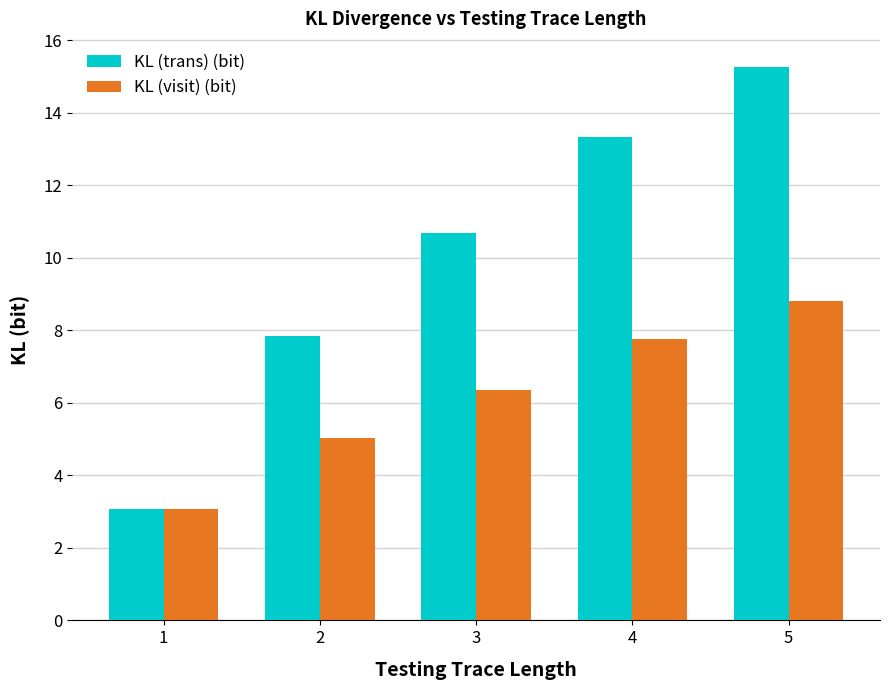

Which category has the lowest value across all series?

1